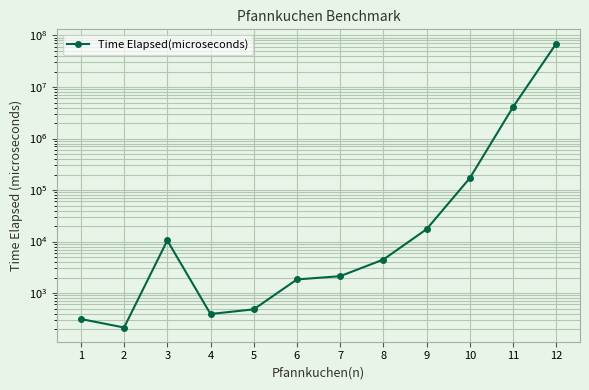

What is the difference between the maximum and minimum values?

69825616.7